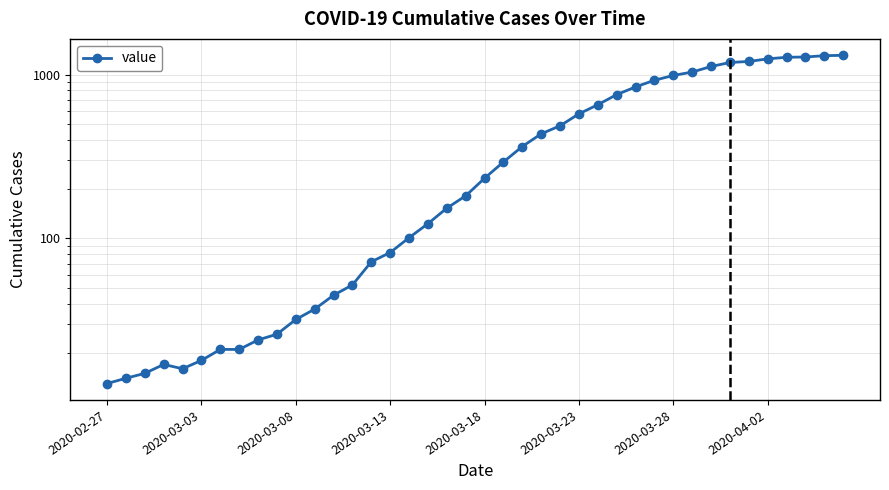

What value does the data have at 39, to the nearest 100?

1300